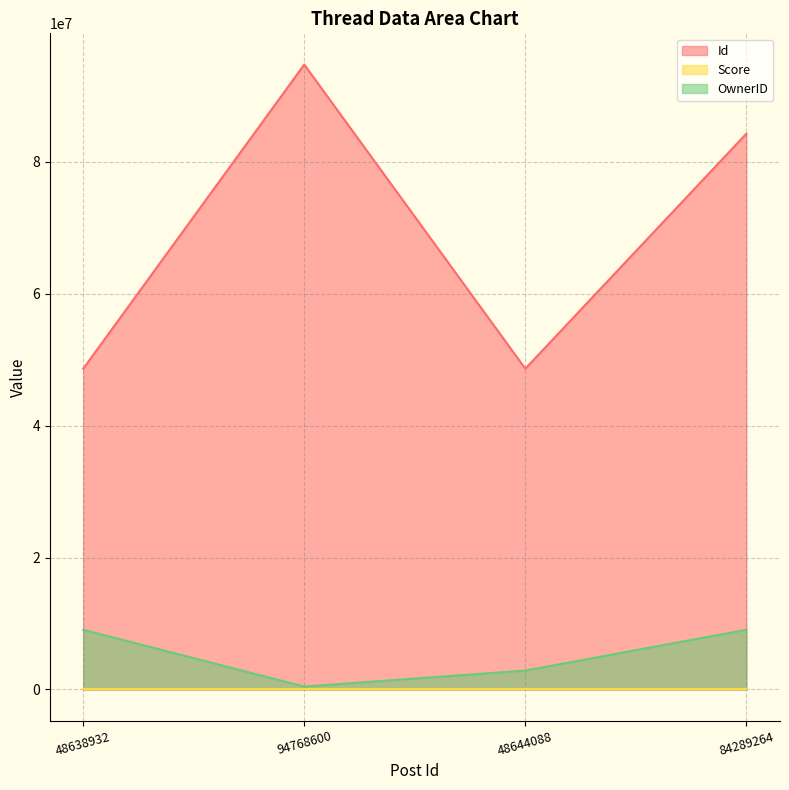

True or false: Id has a value of 147533702 at 84289264.

False